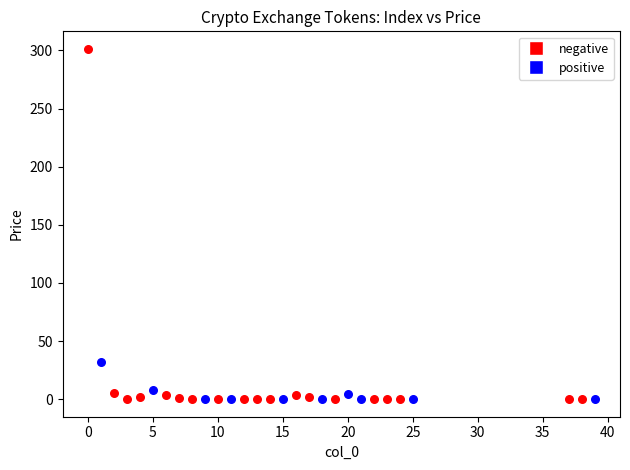

Which series reaches the maximum Y coordinate?

negative